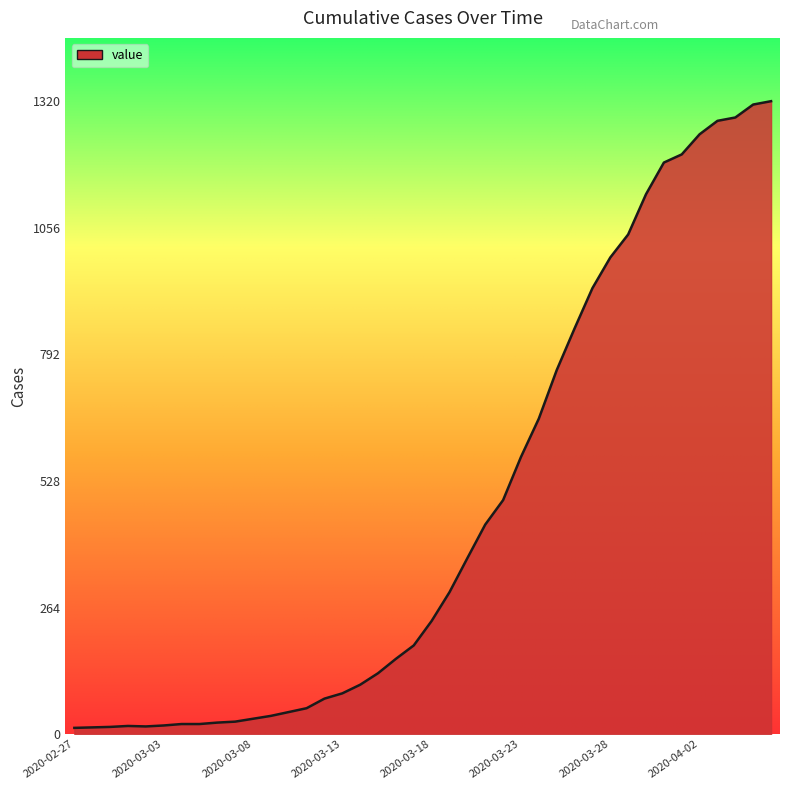

What is the minimum value shown in the chart?

13